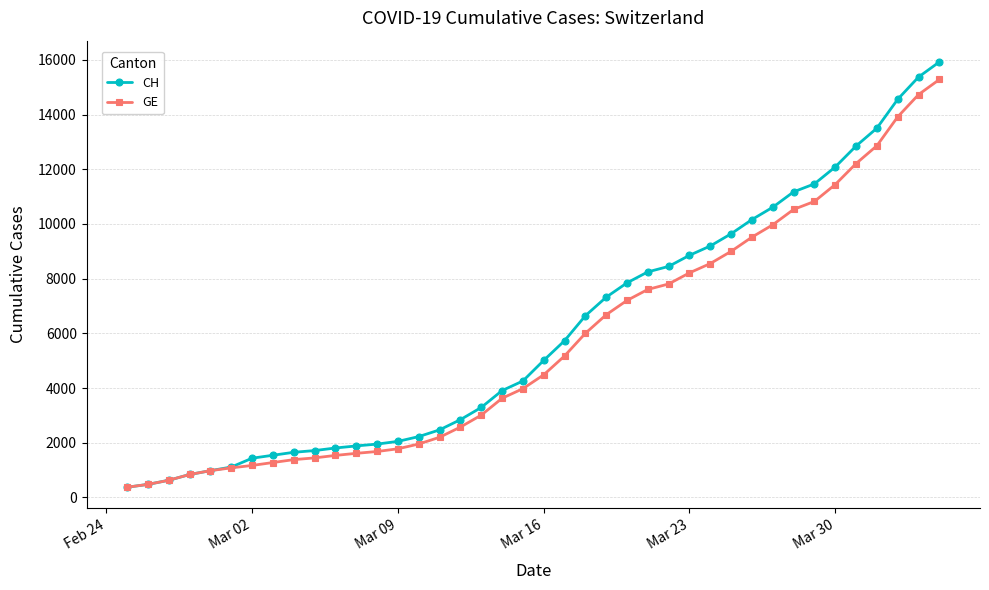

Rank the series by their maximum value, from lowest to highest.

GE, CH